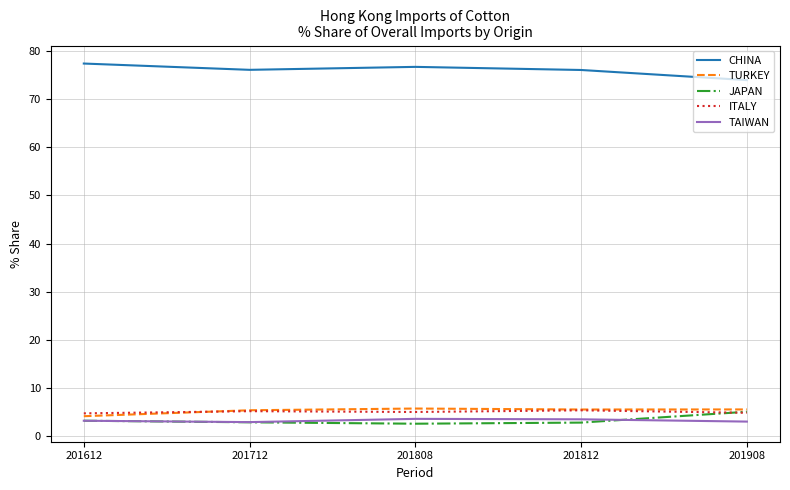

True or false: CHINA has a value of 76.7 at 201808.

True